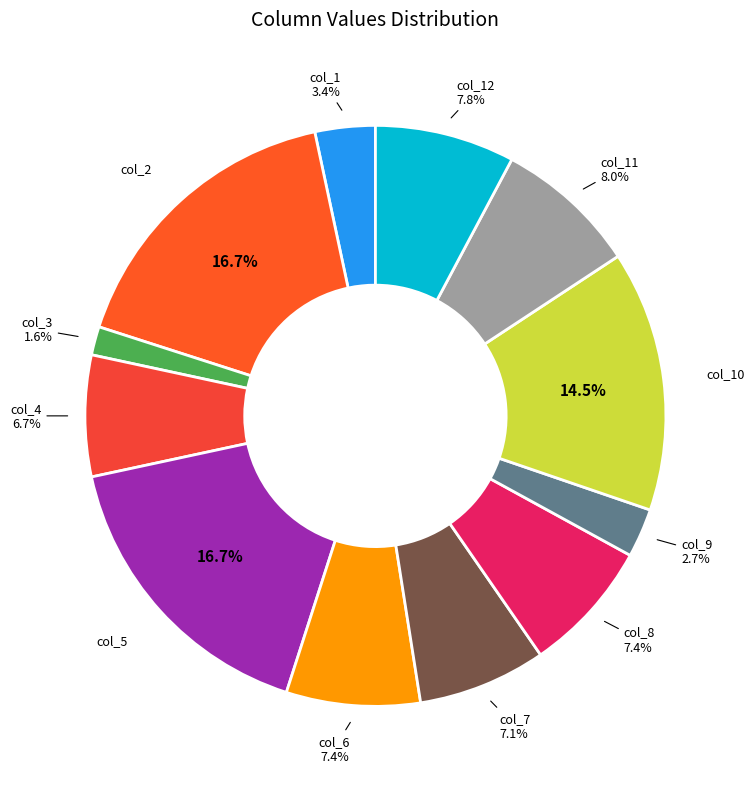

How many slices are in this pie chart?

12